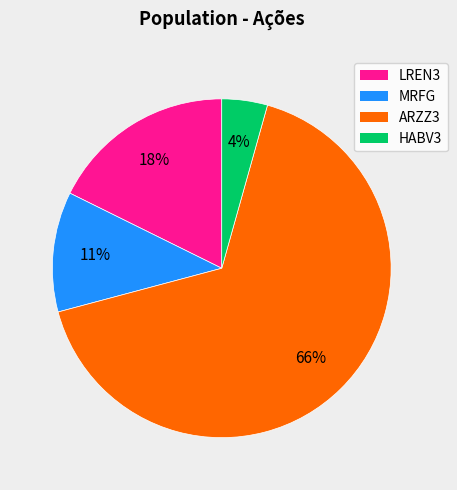

To the nearest percent, what percentage of the pie is HABV3?

4%